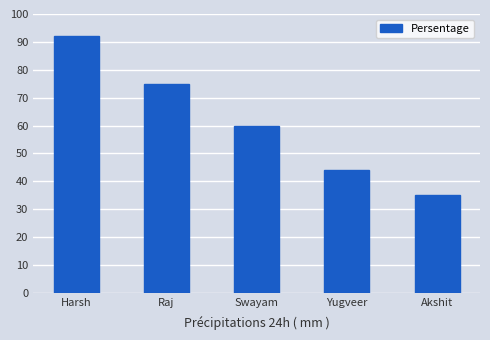

Are the bars horizontal?

No